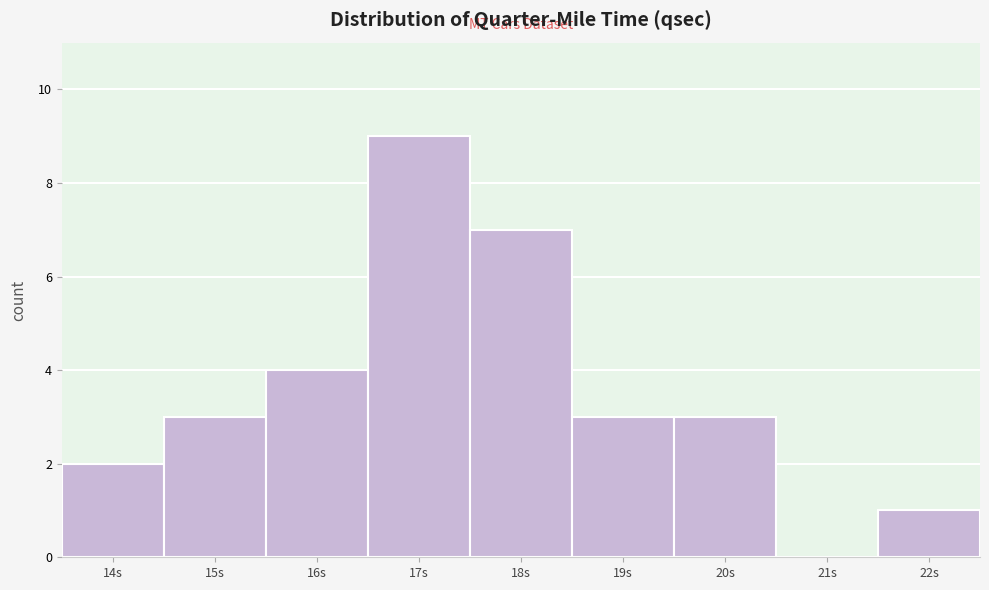

Reading left to right, what are all the values shown in this chart?

14s=2	15s=3	16s=4	17s=9	18s=7	19s=3	20s=3	21s=0	22s=1